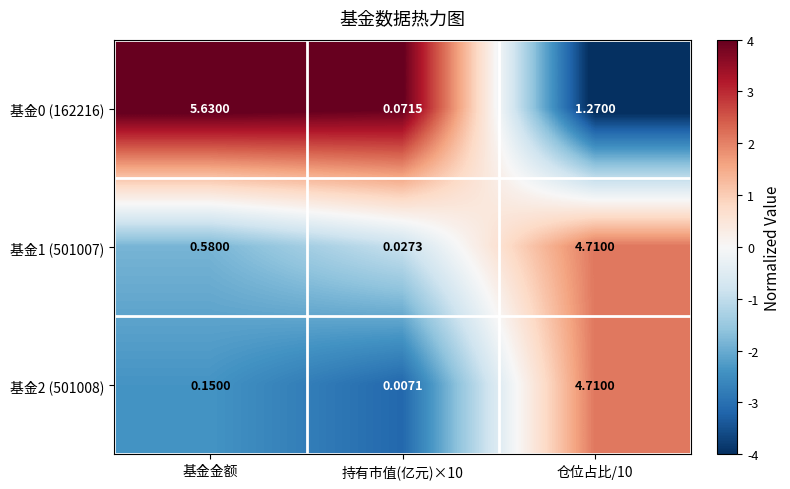

At which label is 基金1 (501007) closest to 2?

基金金额